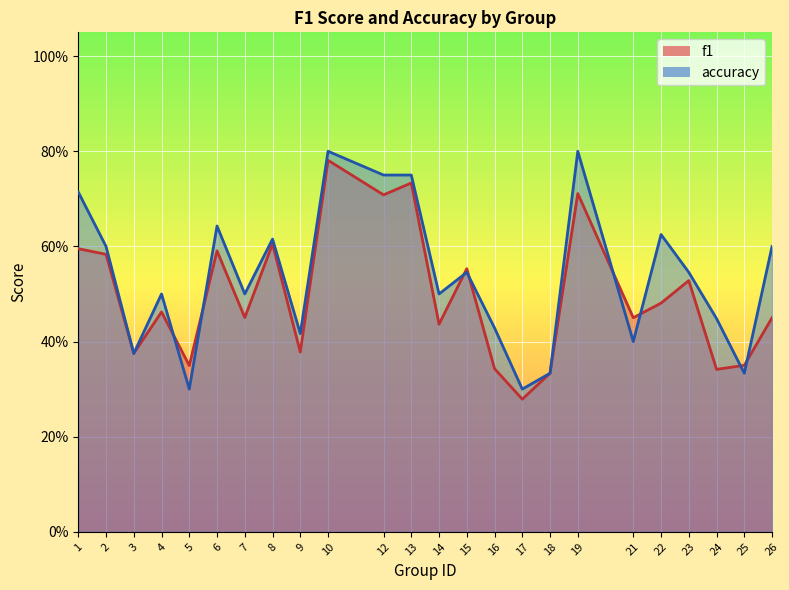

At 25, list the series in order from smallest to largest.

accuracy, f1